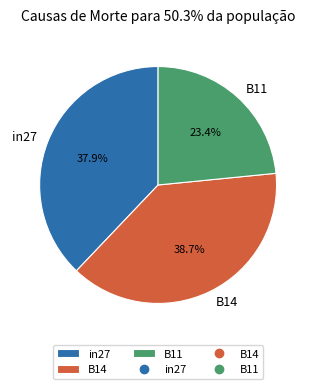

Count the number of slices in the pie.

3